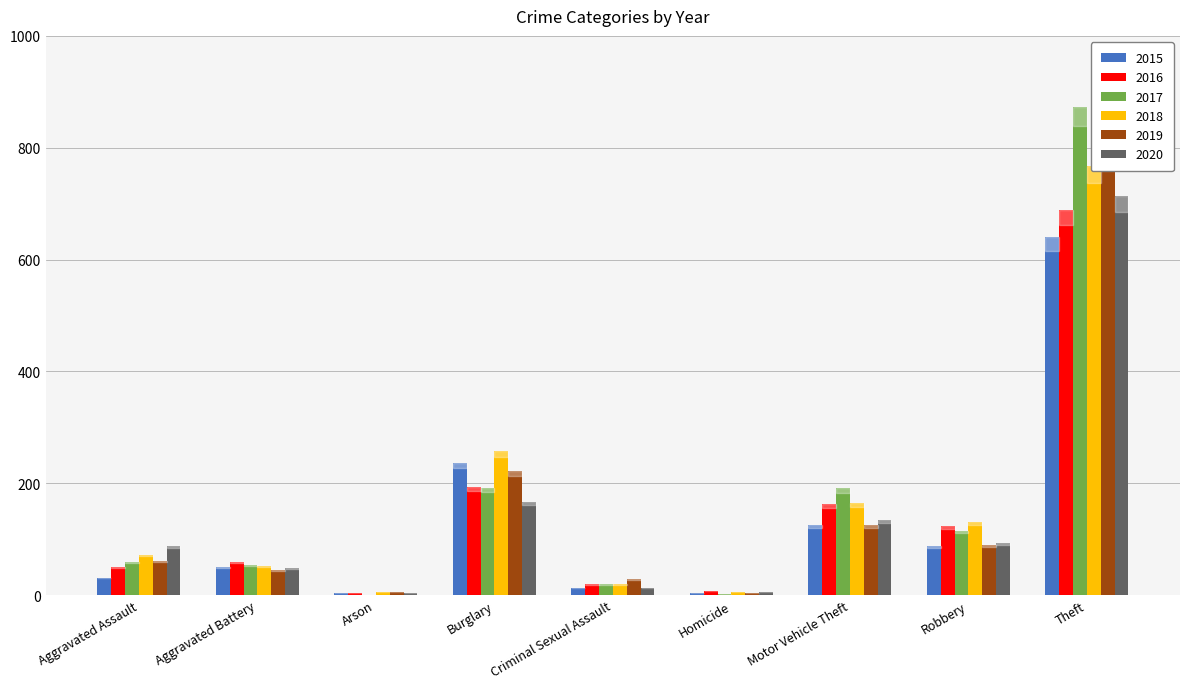

What is the minimum value shown in the chart?

1